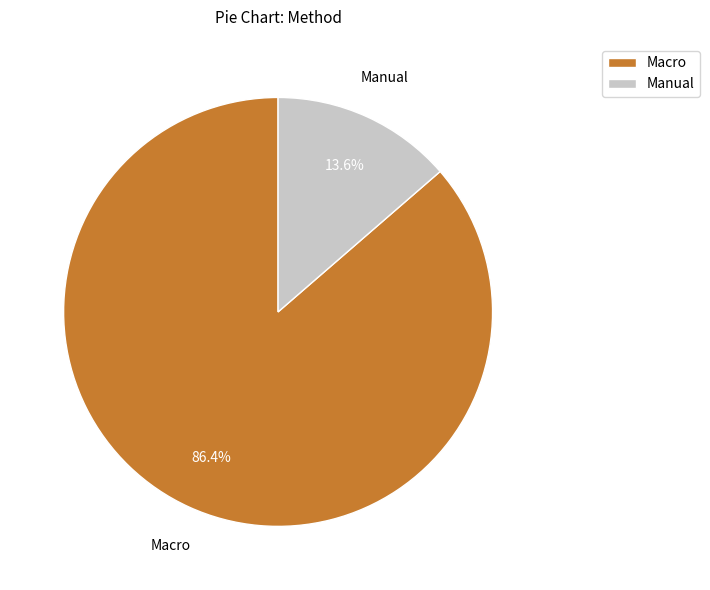

Does Manual represent more than half of the total?

No